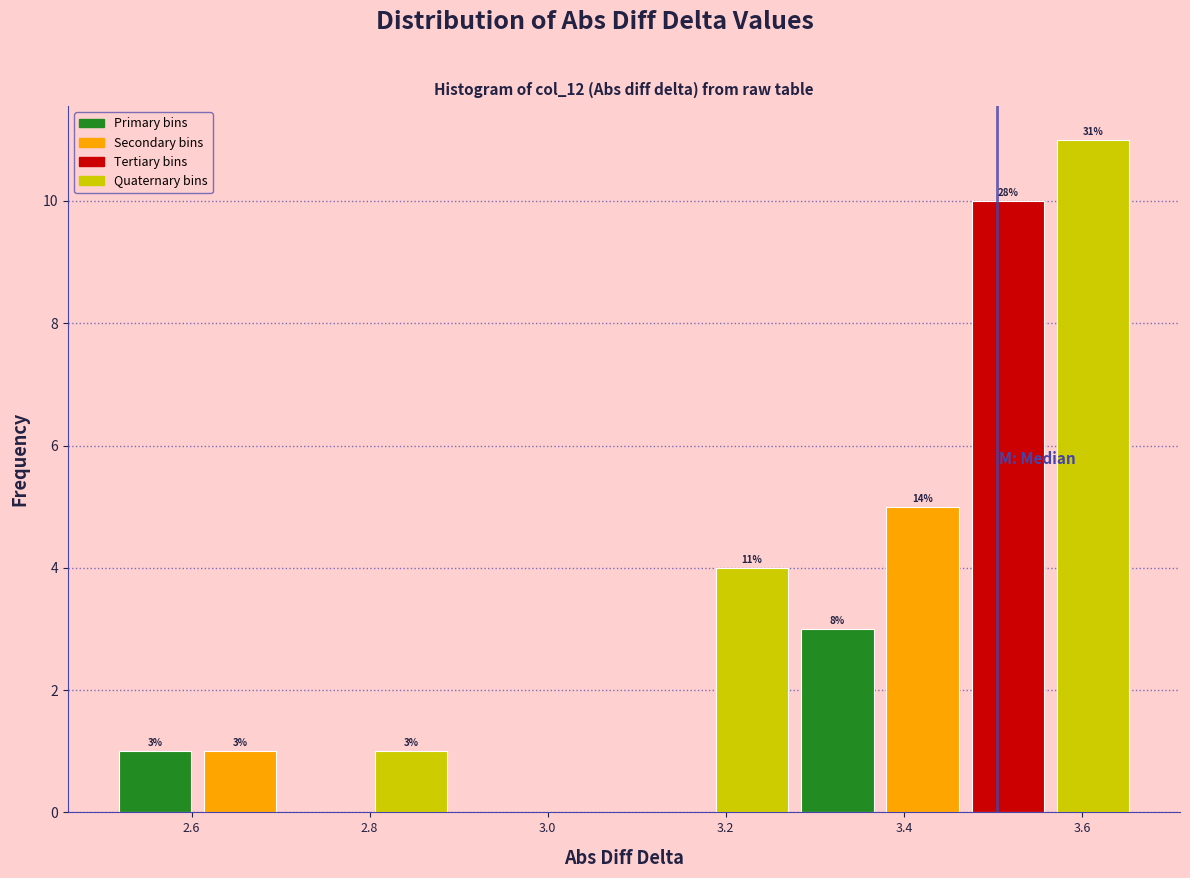

Over which range of the x-axis is the bar tallest?

3.56 to 3.66